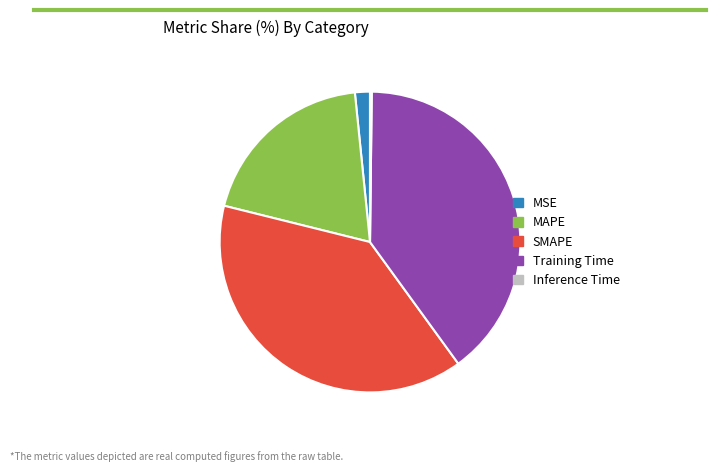

Does MSE account for over 50% of the chart?

No